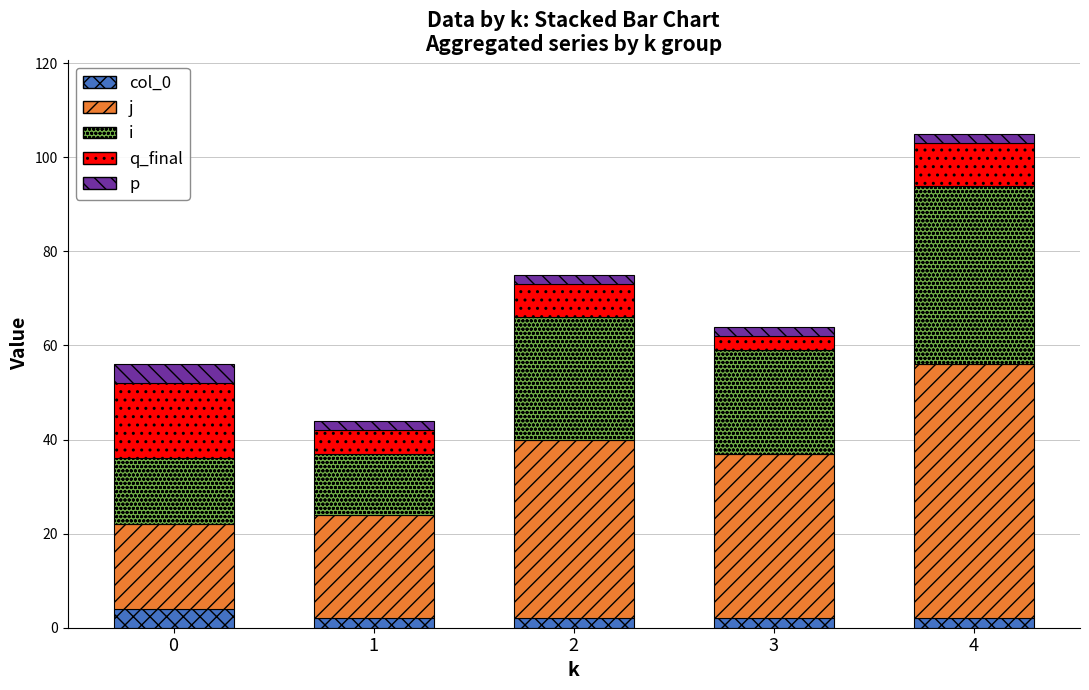

At which category is the sum across all series the highest?

4